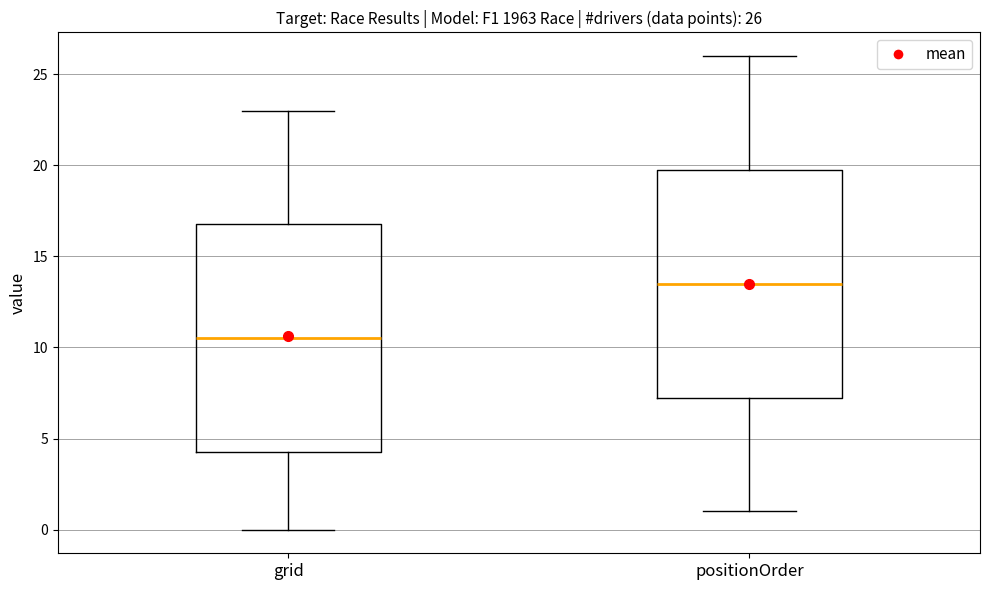

Which box has the highest median line?

positionOrder